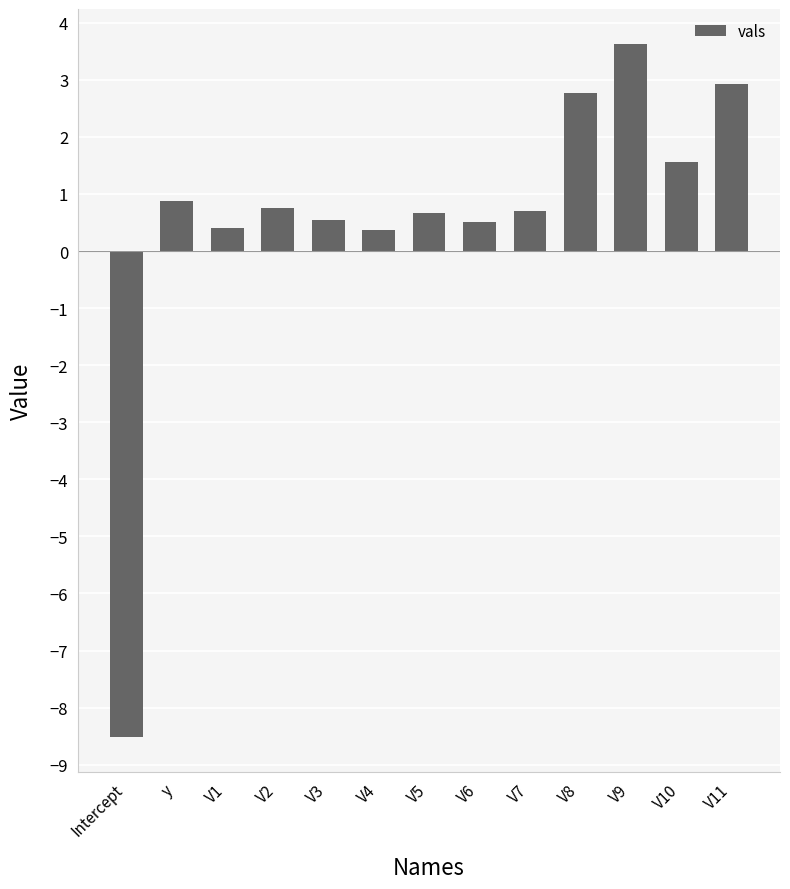

Which category has the lowest value across all series?

Intercept